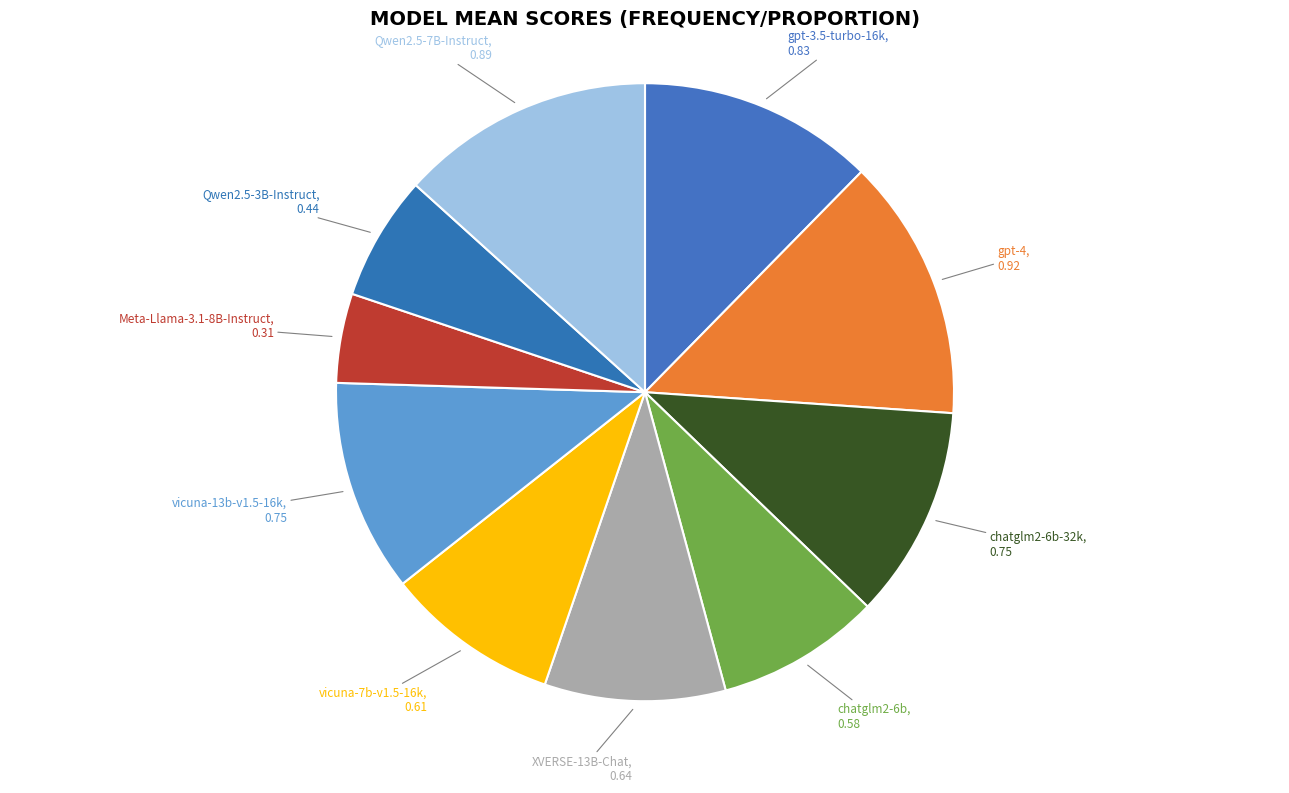

Count the number of slices in the pie.

10